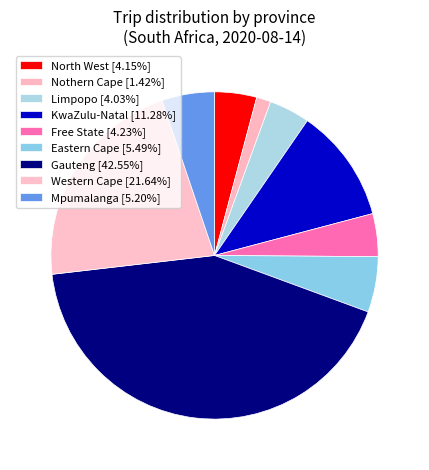

Is there any slice that represents more than half of the pie?

No